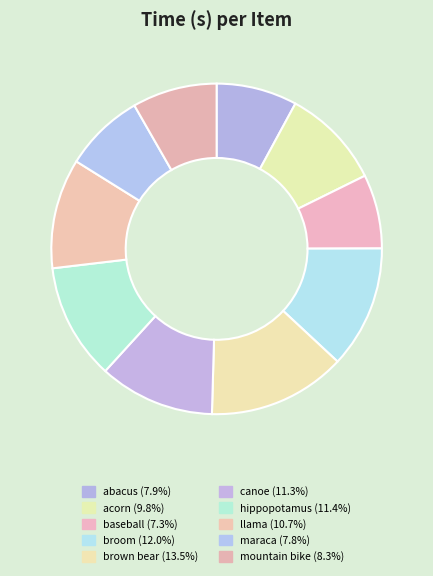

Is baseball the majority of the pie?

No